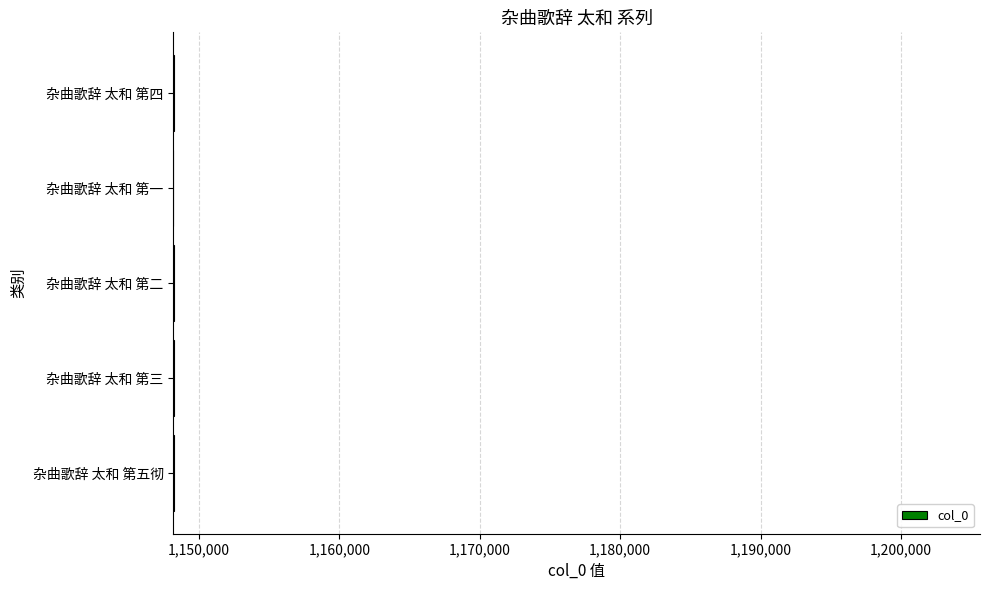

Count the number of data series in this chart.

1